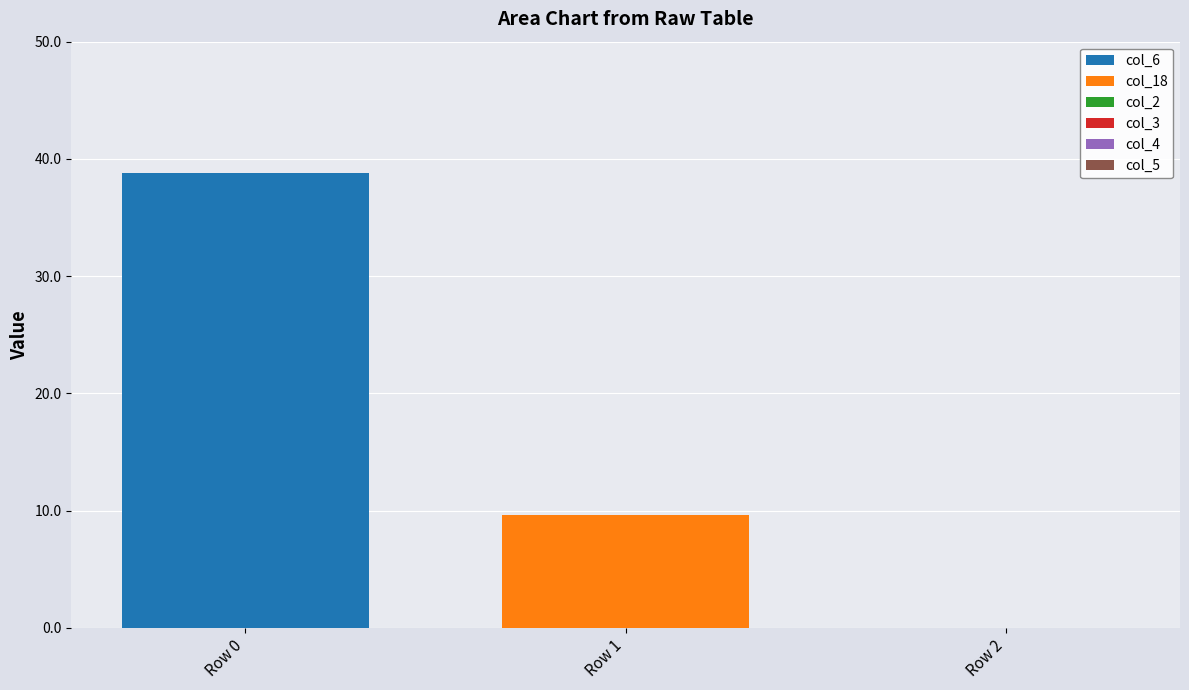

Reading left to right, transcribe the values for col_6.

Row 0=38.8	Row 1=0.0	Row 2=0.0